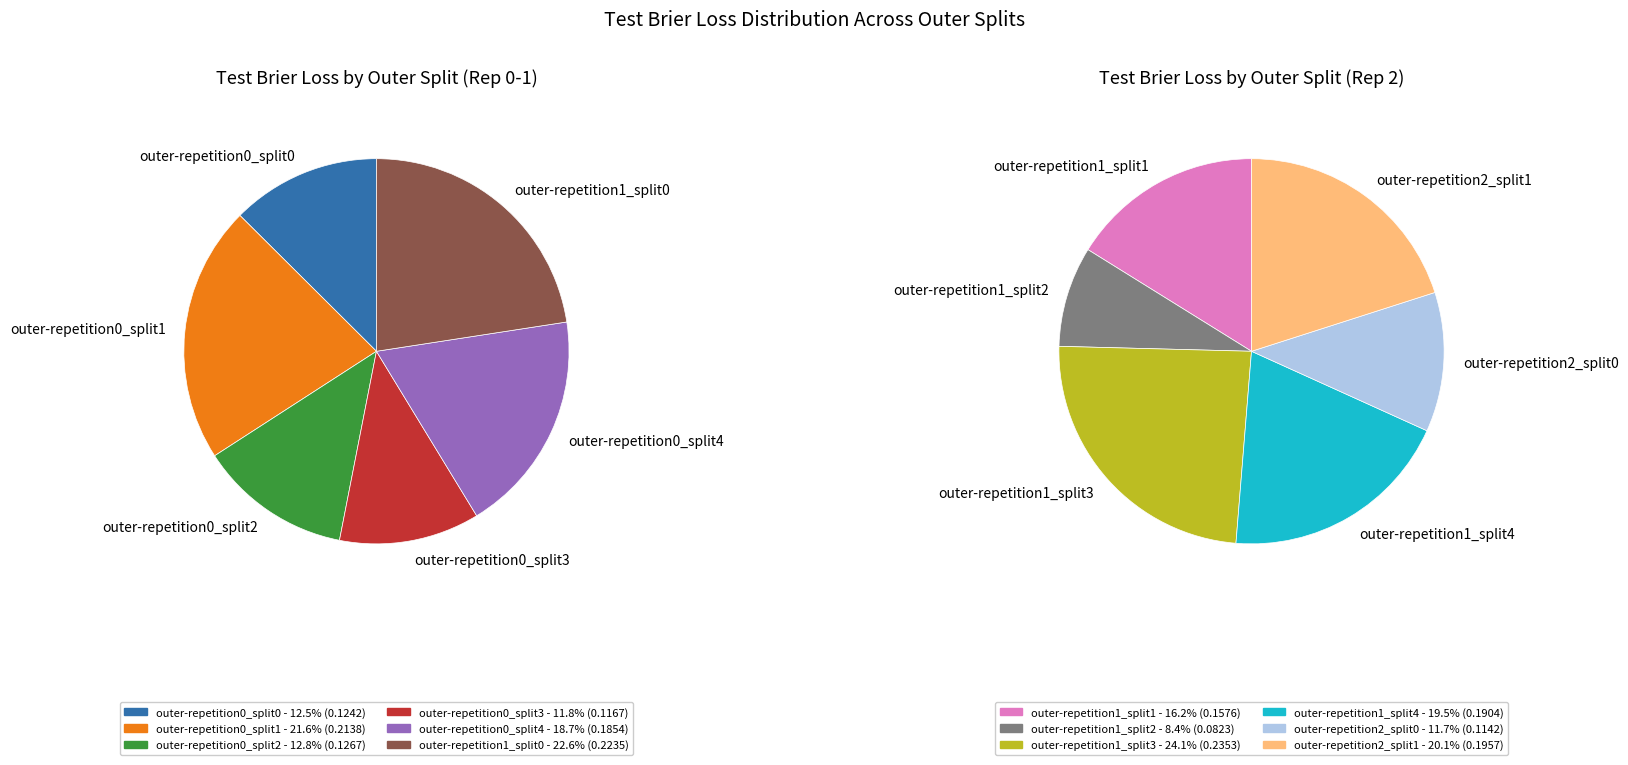

Does outer-repetition2_split1 account for over 50% of the chart?

No